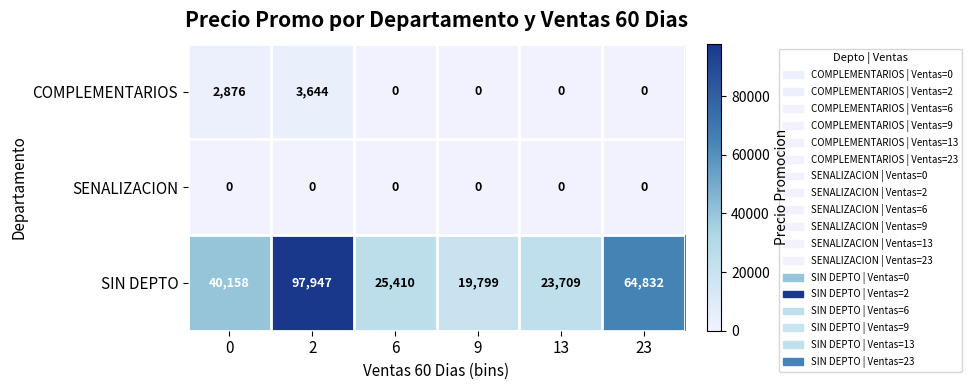

What is the greatest value displayed?

97947